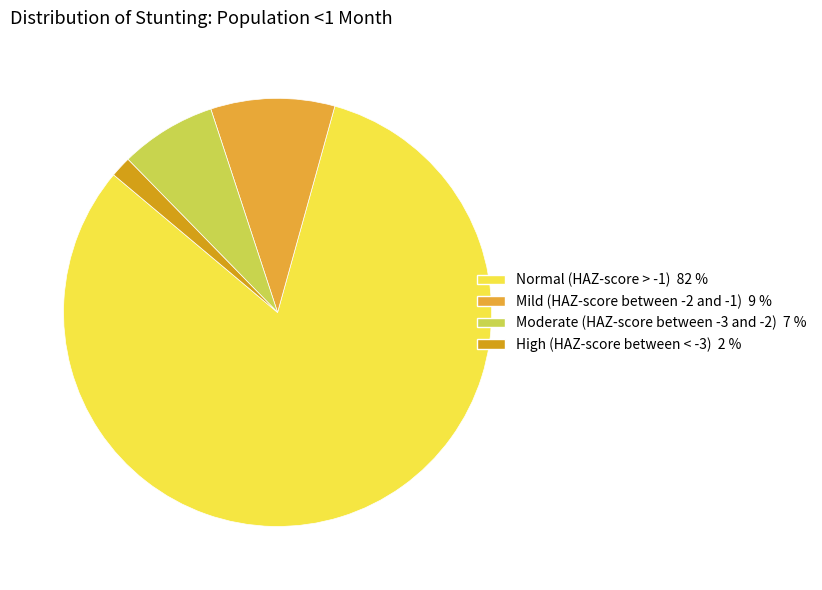

Which category accounts for the majority?

Normal (HAZ-score > -1)